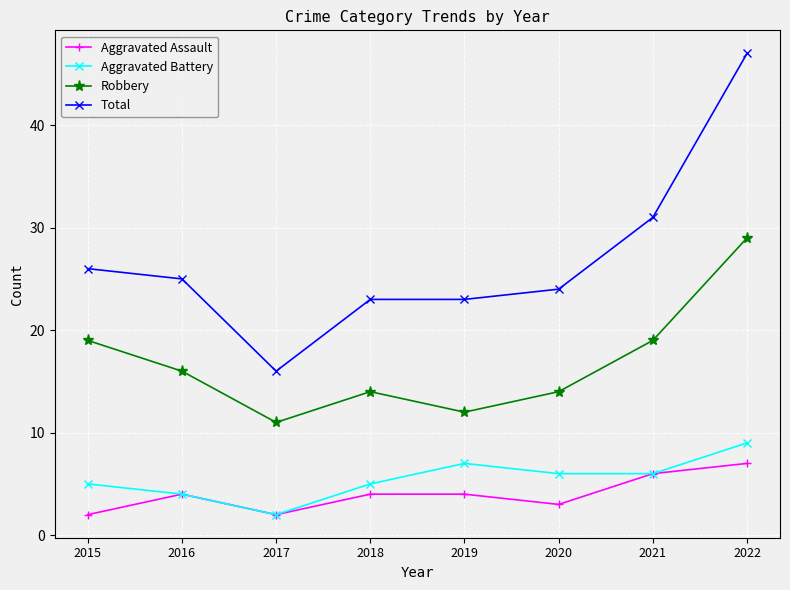

True or false: Total has a value of 24 at 2020.

True